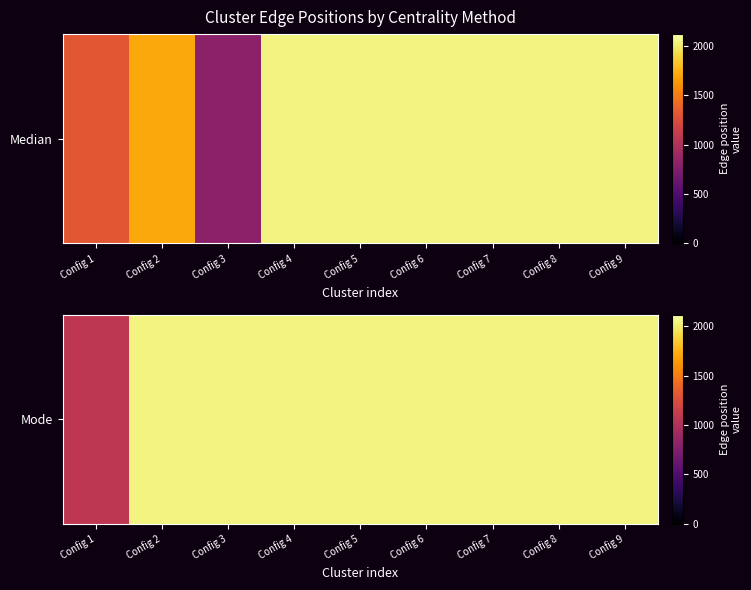

List the labels in order of value, largest first.

Config 2, Config 3, Config 4, Config 5, Config 6, Config 7, Config 8, Config 9, Config 1